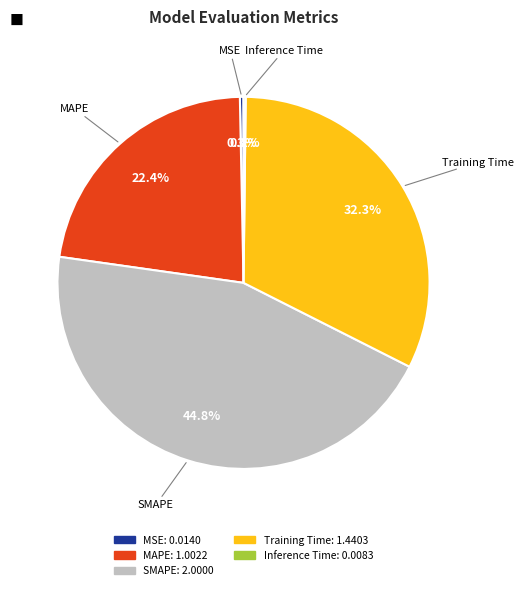

To the nearest percent, what is the difference between the largest and smallest slice percentages?

45%